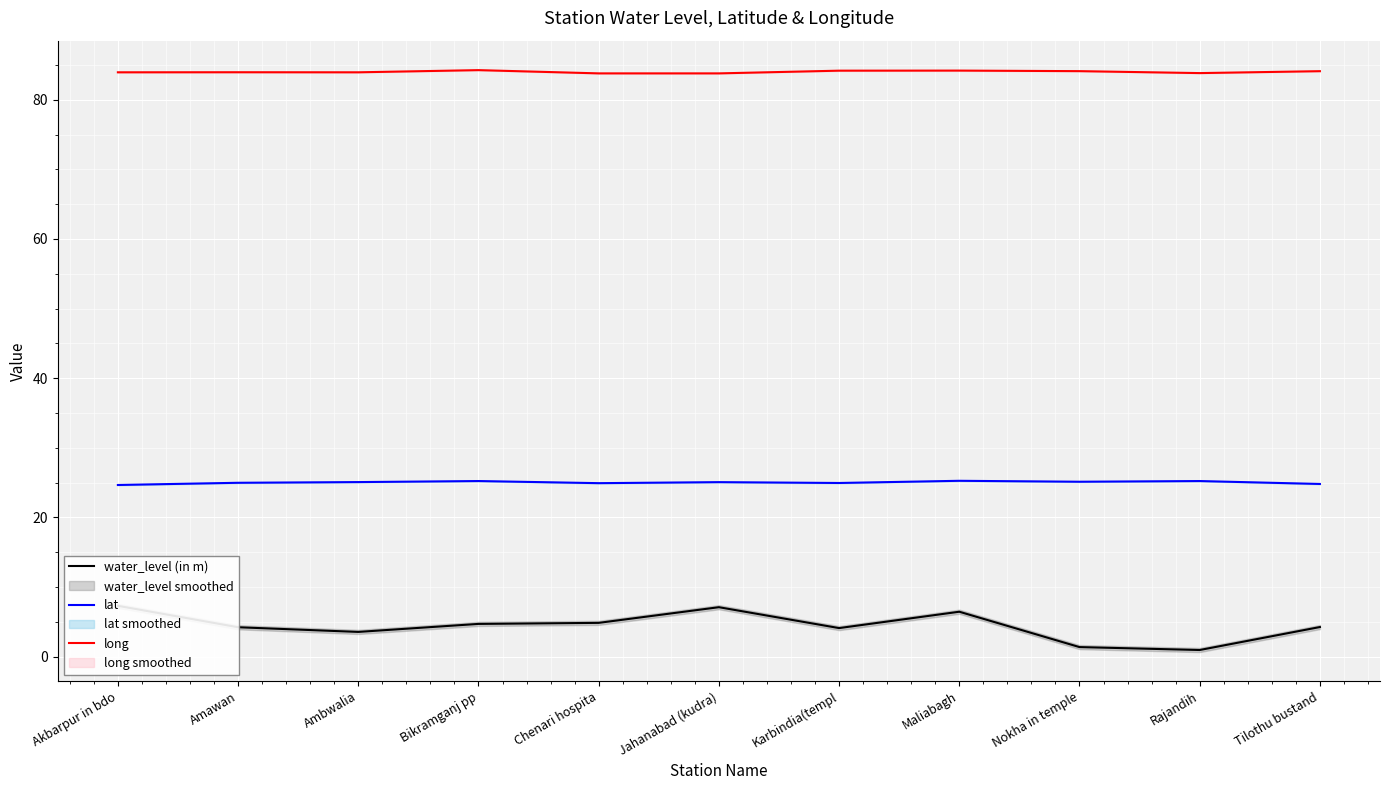

True or false: lat and water_level (in m) cross at least once.

False